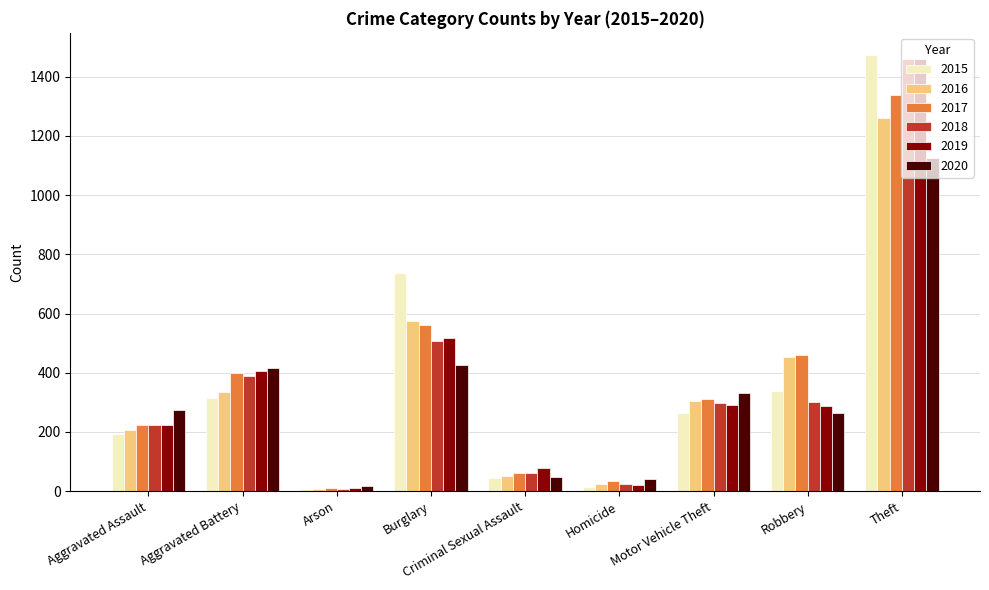

Which series has the largest range (max minus min)?

2015